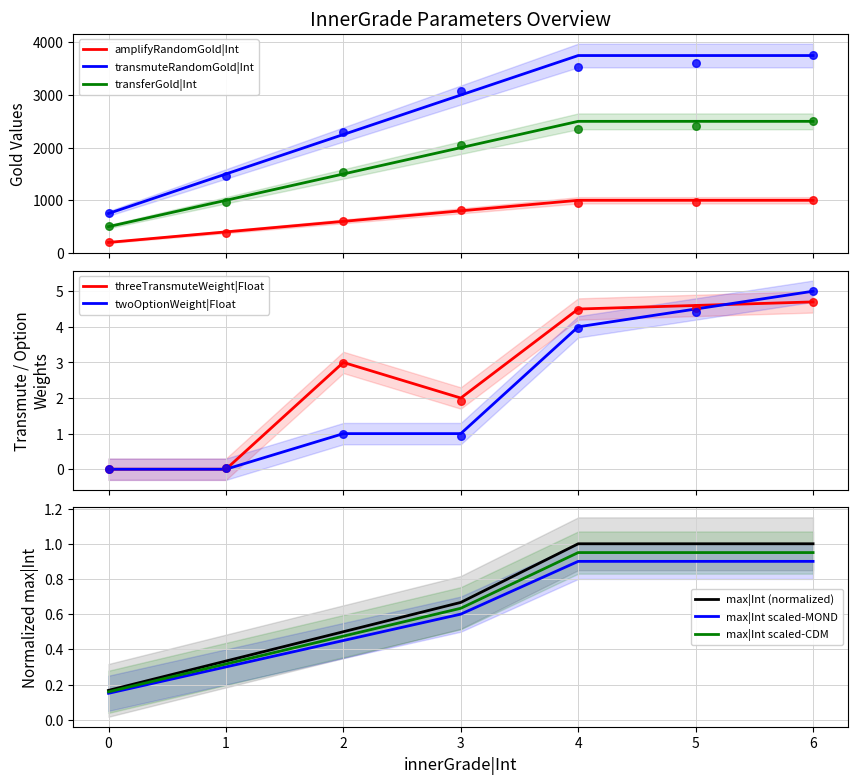

What is the total value across all series at 2?

4354.5